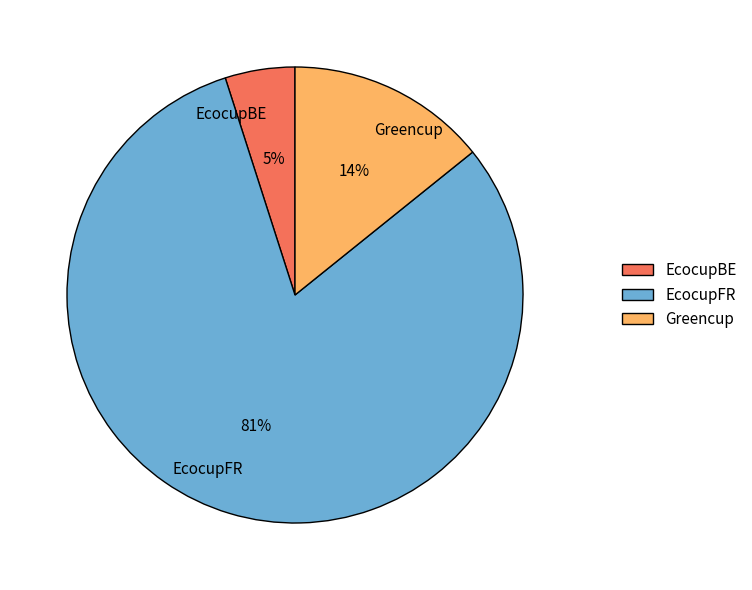

How many slices are in this pie chart?

3